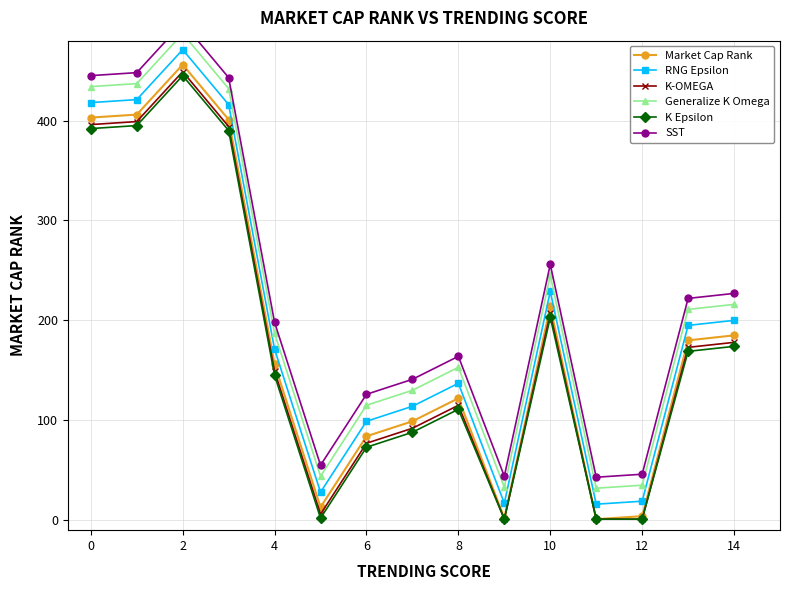

Reading right to left, what are all the values shown in this chart?

Market Cap Rank: 185	180	4	1	214	2	122	99	84	13	156	401	456	406	403
RNG Epsilon: 200	195	19	16	229	17	137	114	99	28	171	416	471	421	418
K-OMEGA: 178	173	1	1	207	1	115	92	77	6	149	394	449	399	396
Generalize K Omega: 216	211	35	32	245	33	153	130	115	44	187	432	487	437	434
K Epsilon: 174	169	1	1	203	1	111	88	73	2	145	390	445	395	392
SST: 227	222	46	43	256	44	164	141	126	55	198	443	498	448	445